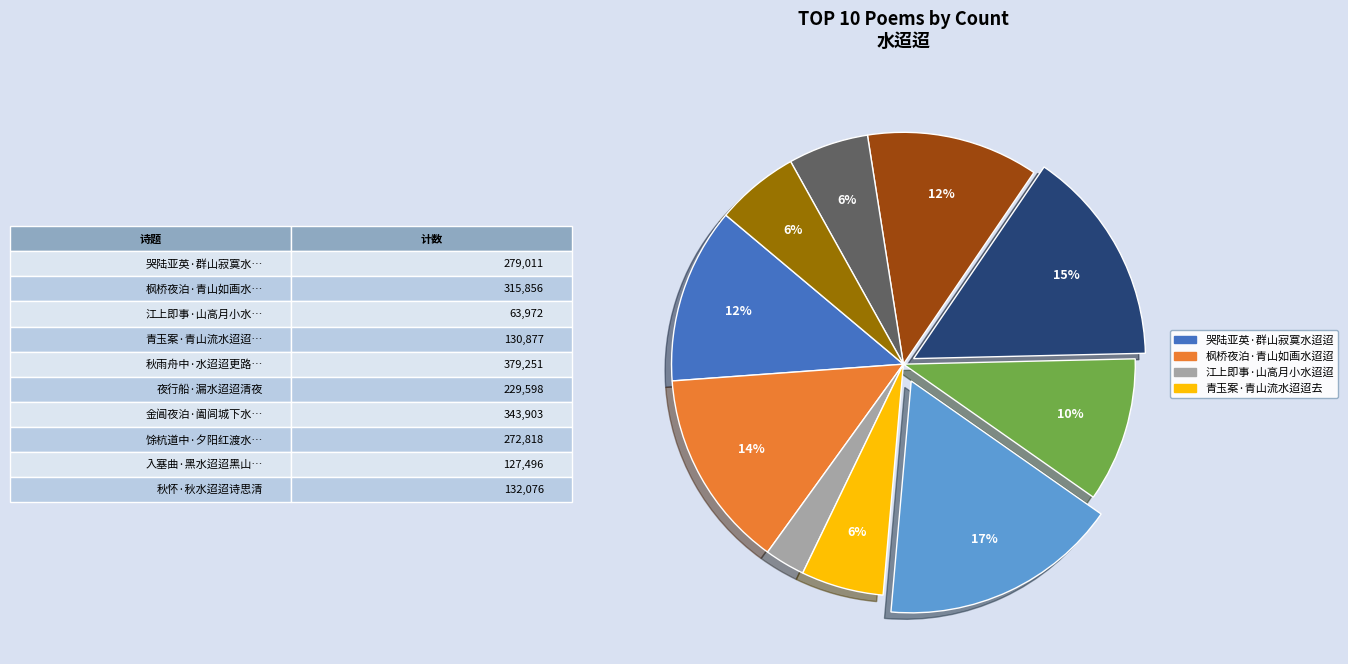

To the nearest percent, what is the difference between the largest and smallest slice percentages?

14%